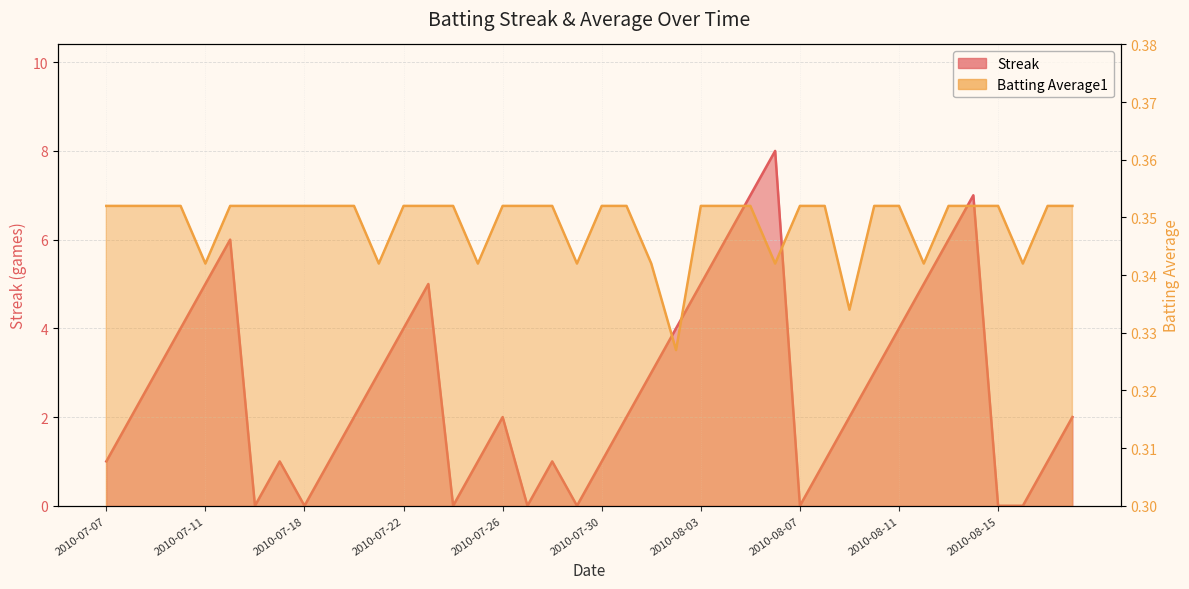

How many Streak values are between 1 and 5?

26